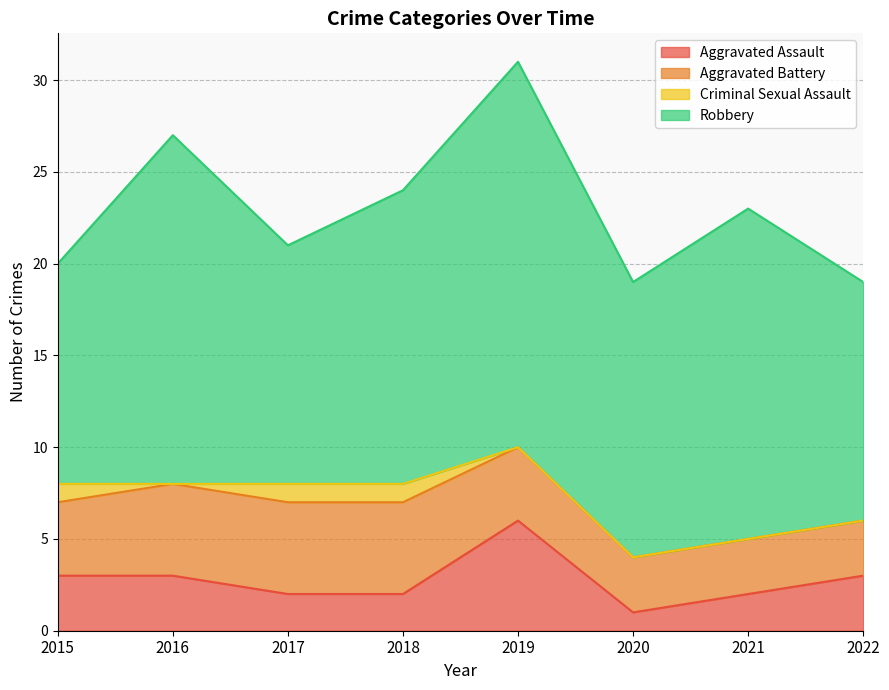

At which label does Criminal Sexual Assault reach its minimum?

2016